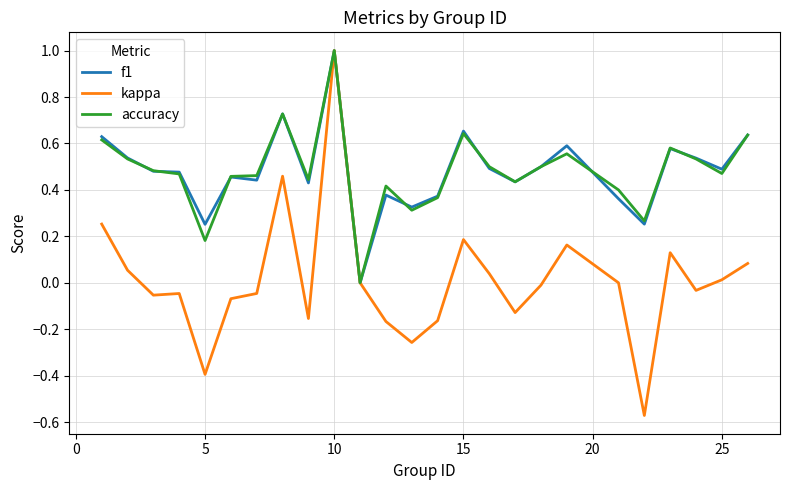

Which series has the widest spread of values?

kappa